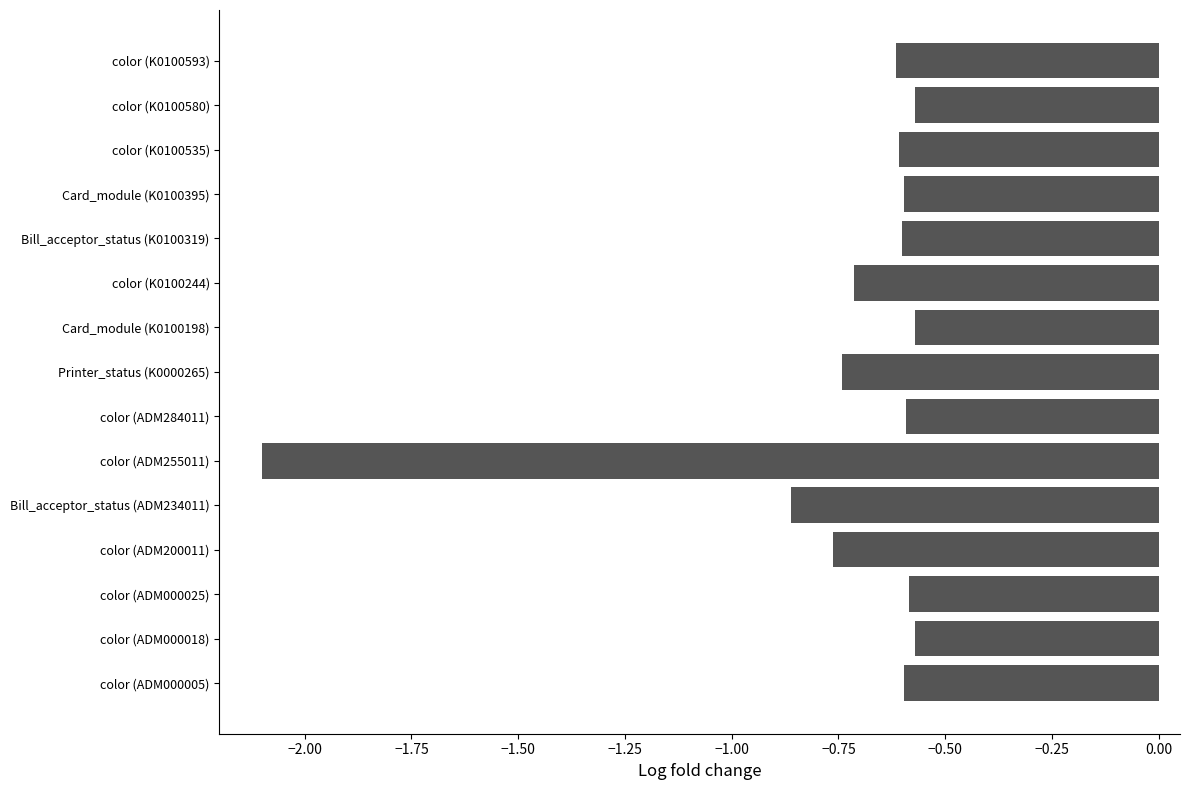

What is the sum of the values at Card_module (K0100395) and color (K0100535)?

-1.2